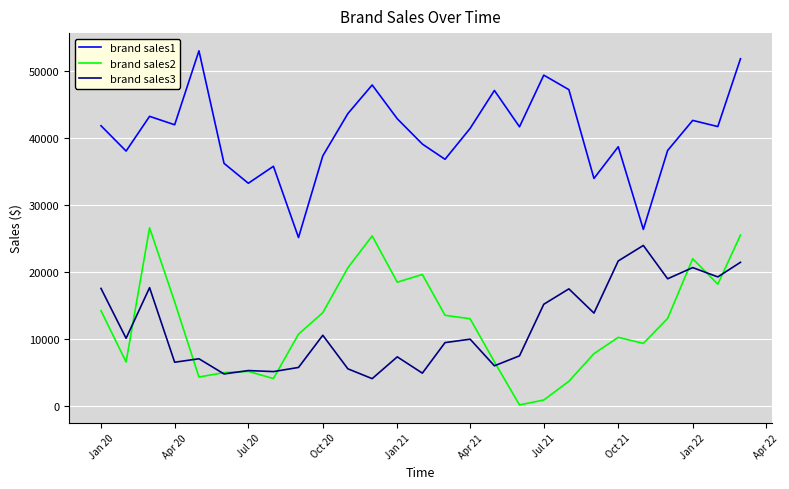

What is the lowest value of the brand sales3 series?

4067.9